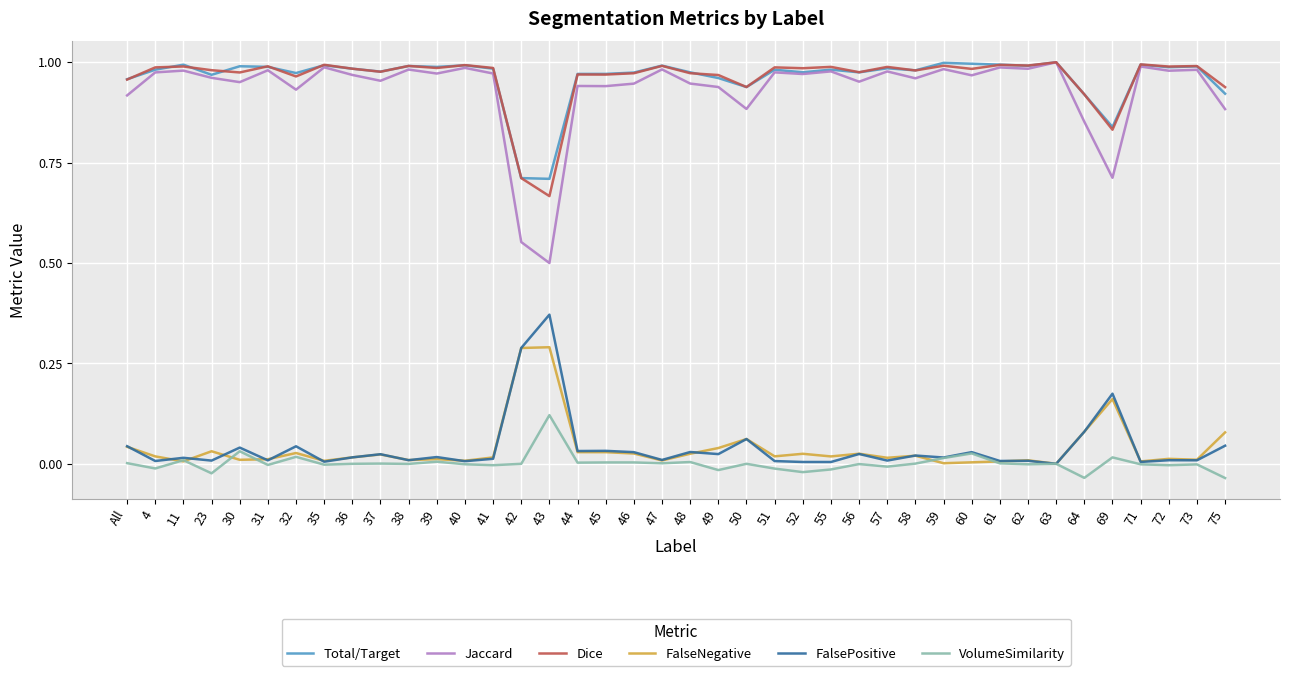

The value of Total/Target at 61 is 0.5. True or false?

False